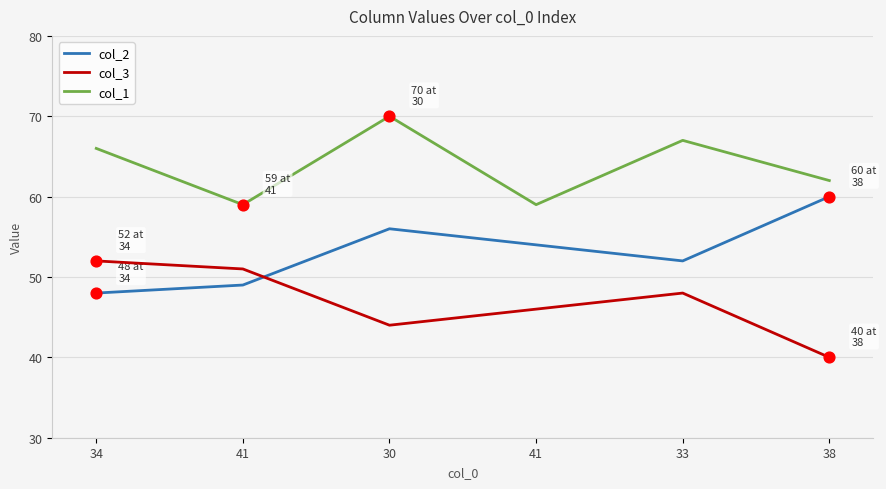

Which series has the largest total across all categories?

col_1